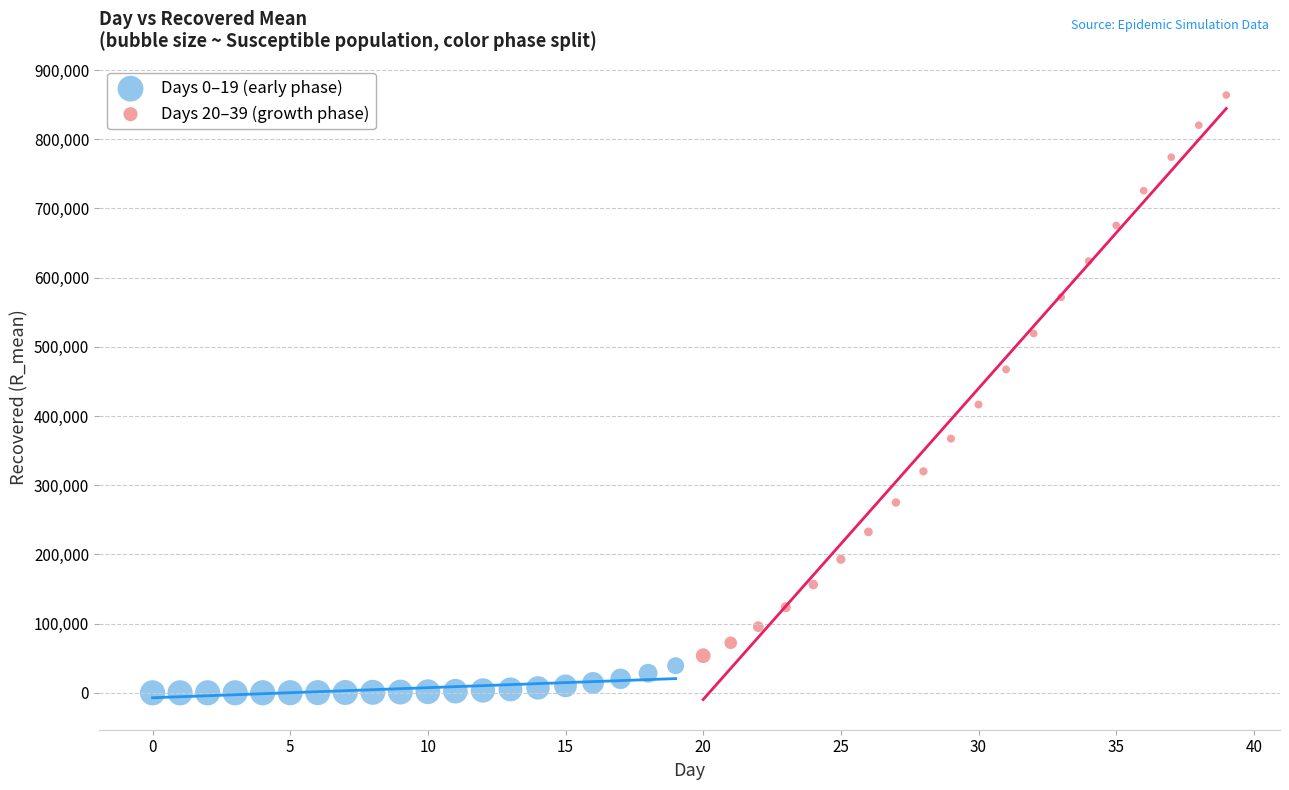

Which series has the largest Y range (max minus min)?

Days 20–39 (growth phase)